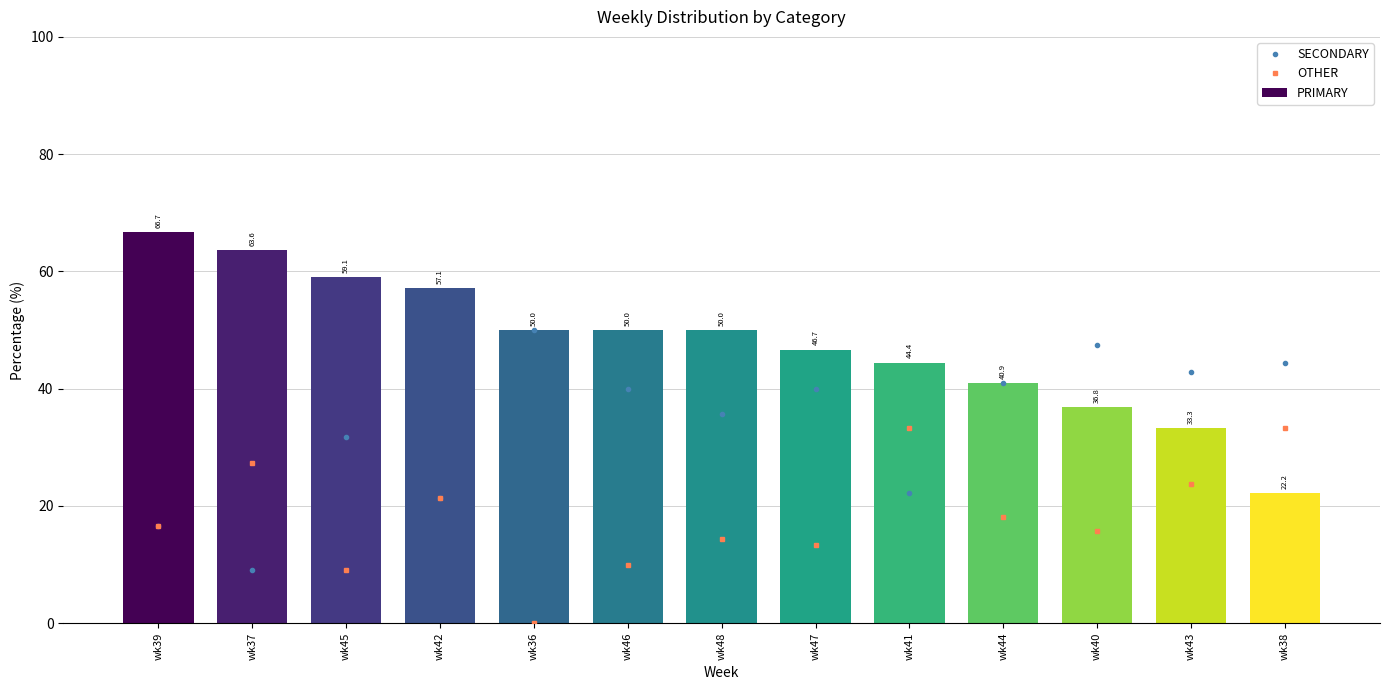

What is the label of the 2nd bar from the right?

wk43